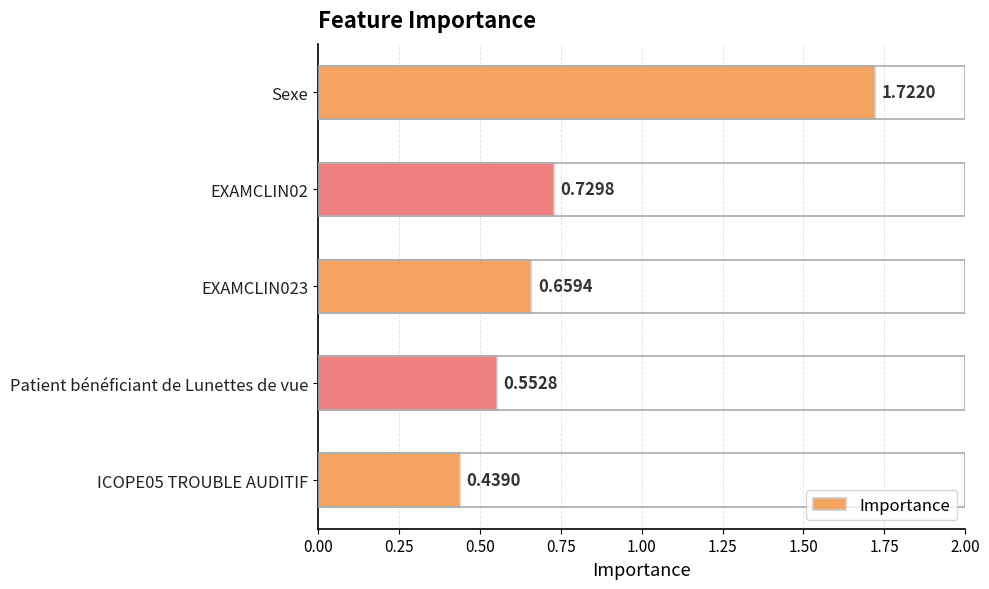

What is the label of the 5th bar from the bottom?

Sexe